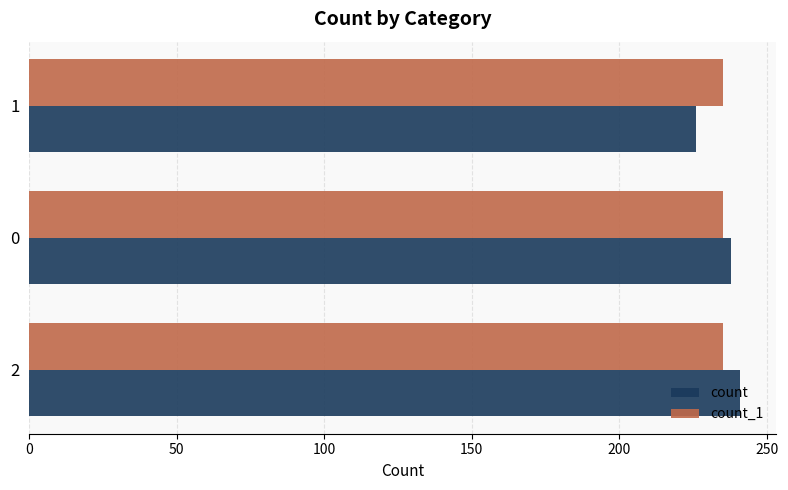

True or false: count_1 has a value of 235 at 0.

True